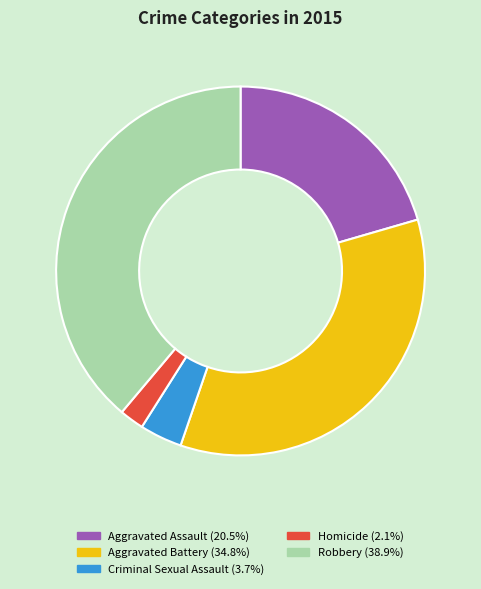

True or false: Robbery accounts for 39% of the total.

True